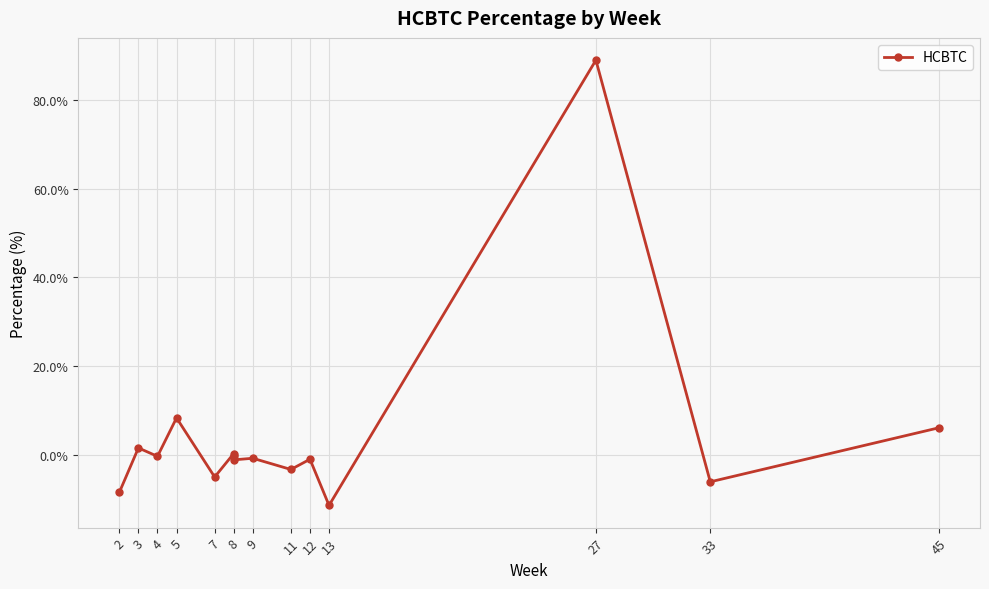

How many interior local peaks (higher than both neighbors) does the data have?

6